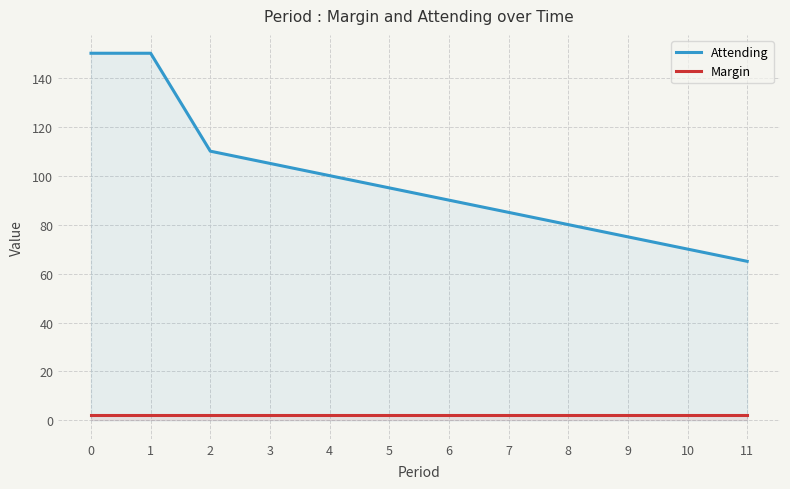

What is the value of the Attending point at the 2nd from the left?

150.0